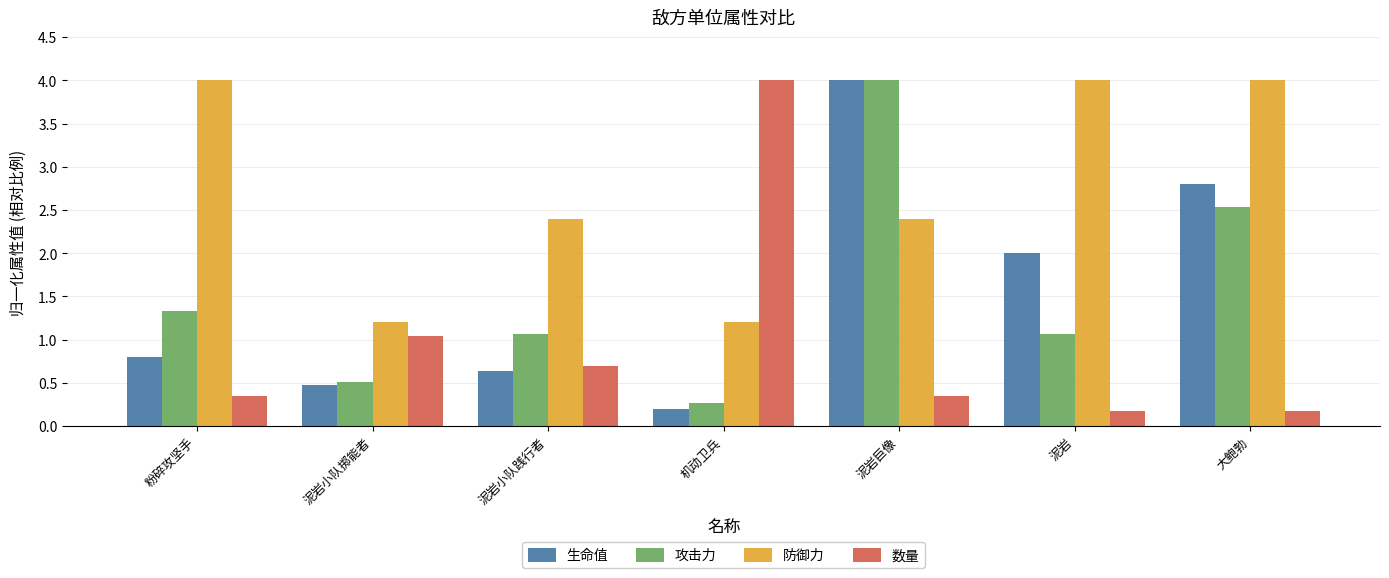

What is the average value of the 攻击力 series?

1.5